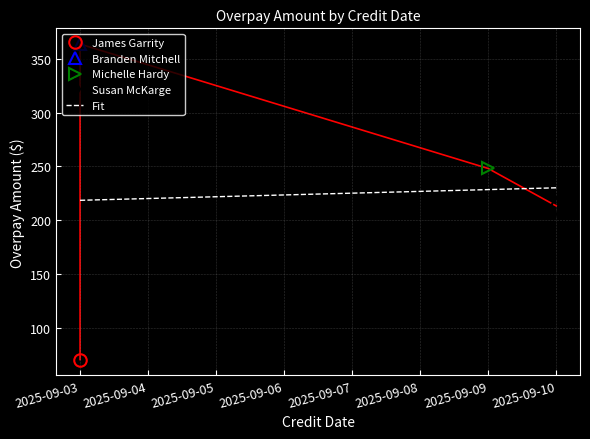

Reading right to left, extract all data points from this chart.

213.4	248.1	363.5	70.9